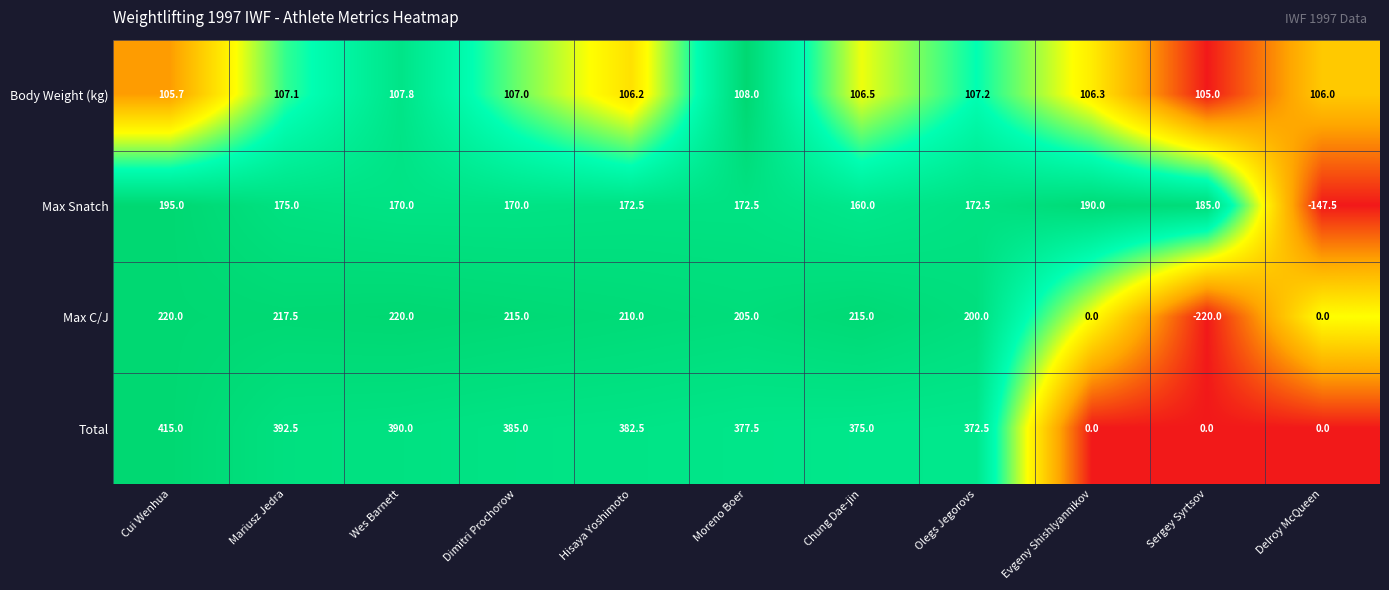

How many values in Total are above zero?

8